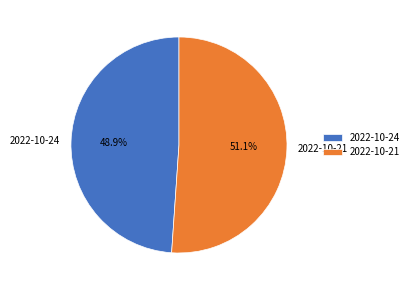

To the nearest percent, what portion does 2022-10-21 represent?

51%